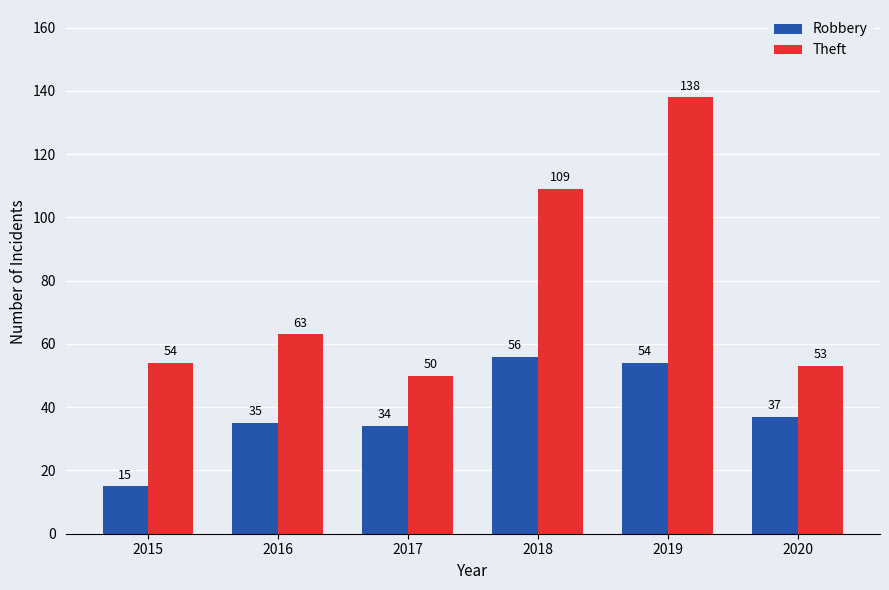

At which label does Robbery first exceed 37?

2018